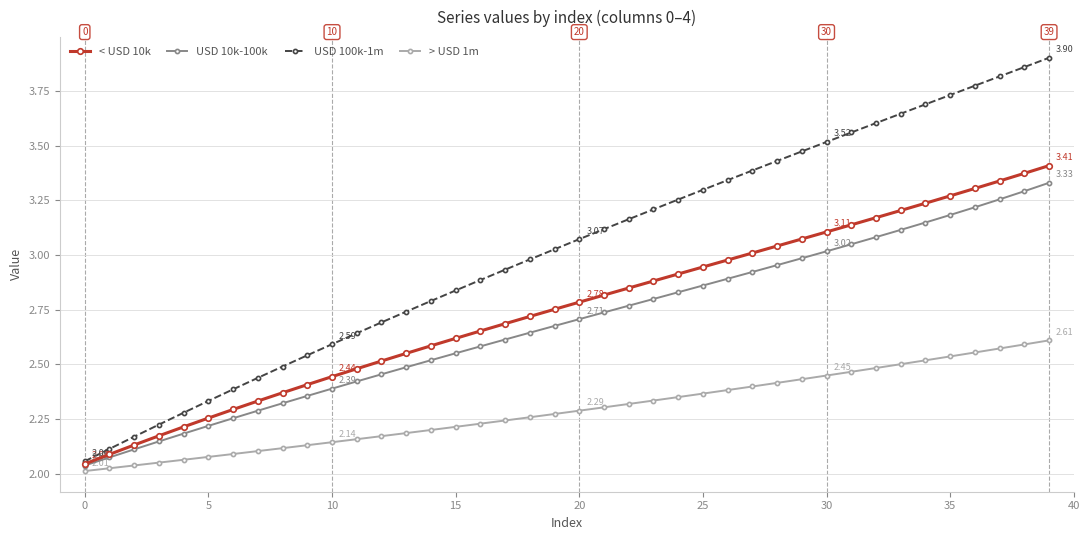

Which series has the widest spread of values?

USD 100k-1m